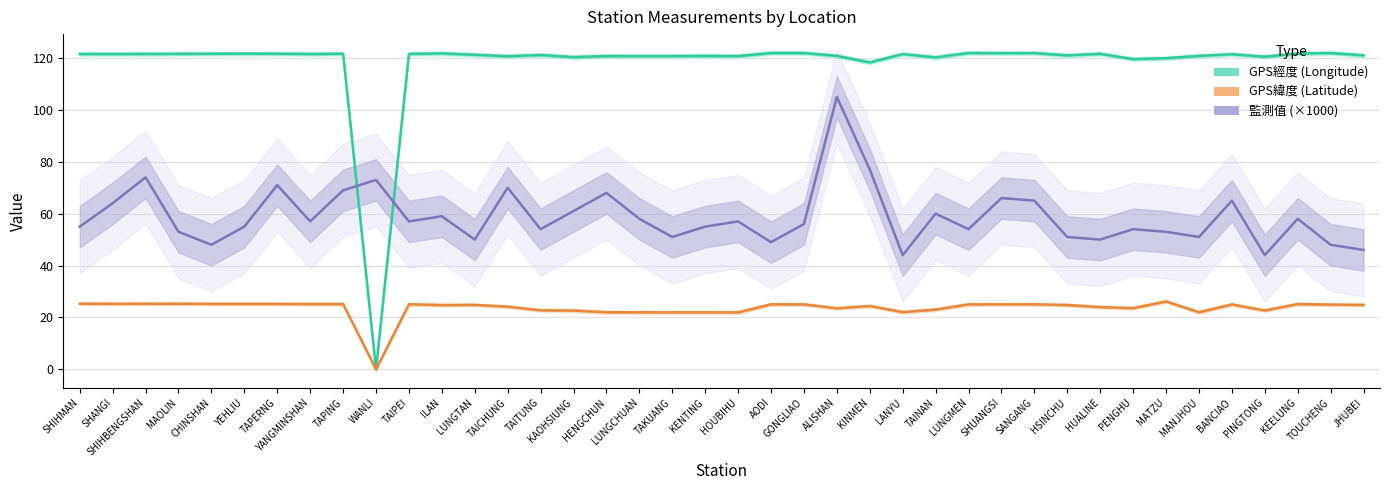

How many interior local peaks does the GPS緯度 (Latitude) series have?

10